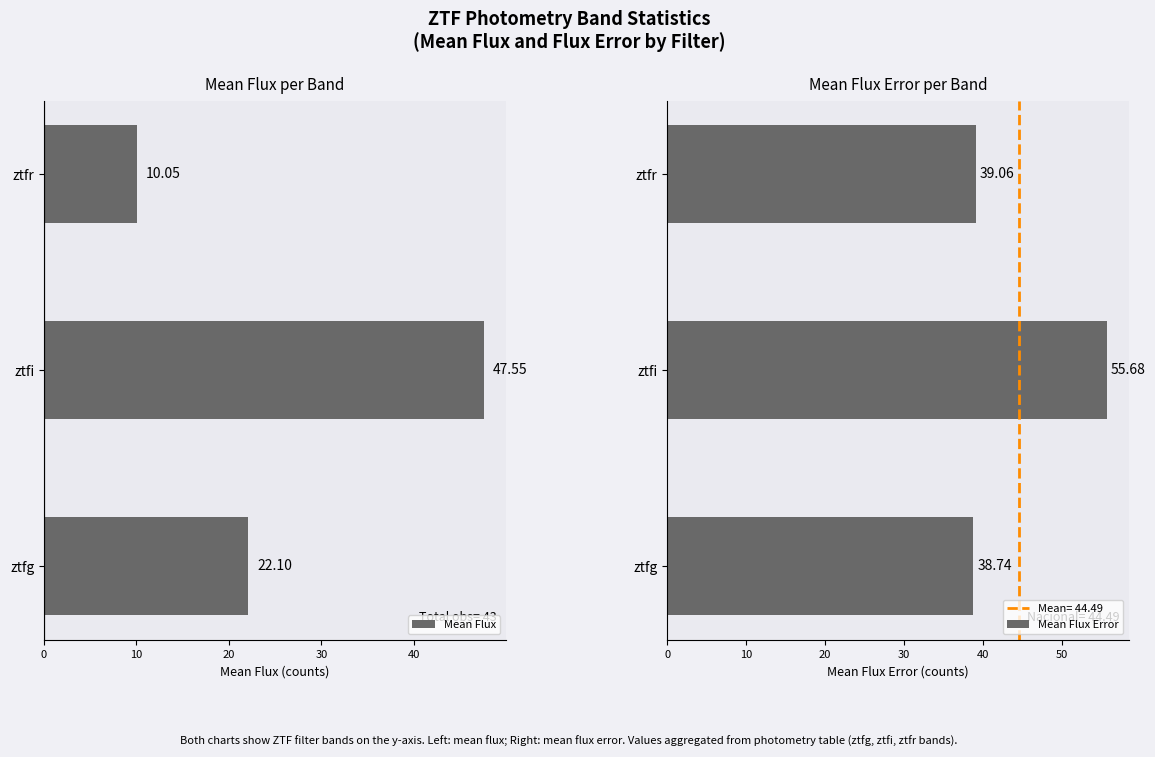

Which series has the largest Y range (max minus min)?

Mean Flux